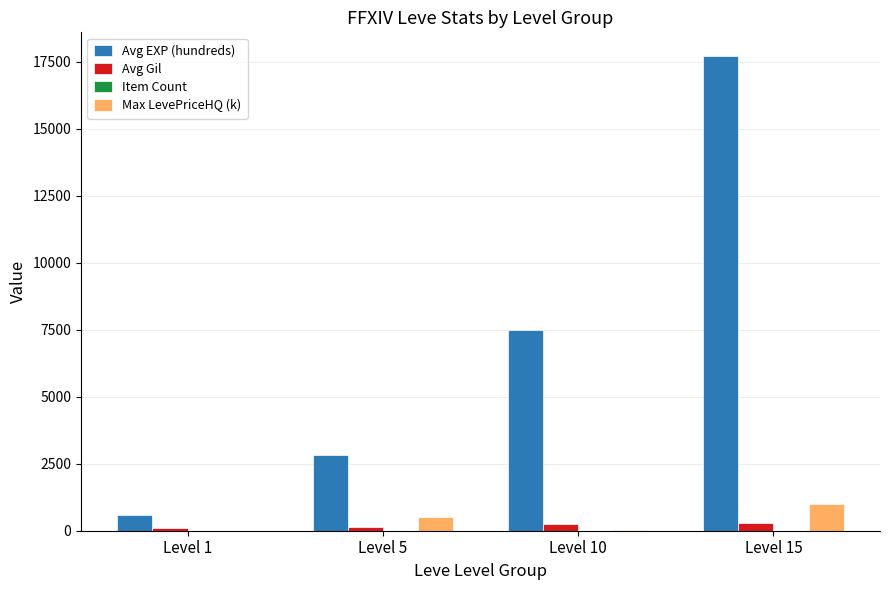

Does the chart contain stacked bars?

No